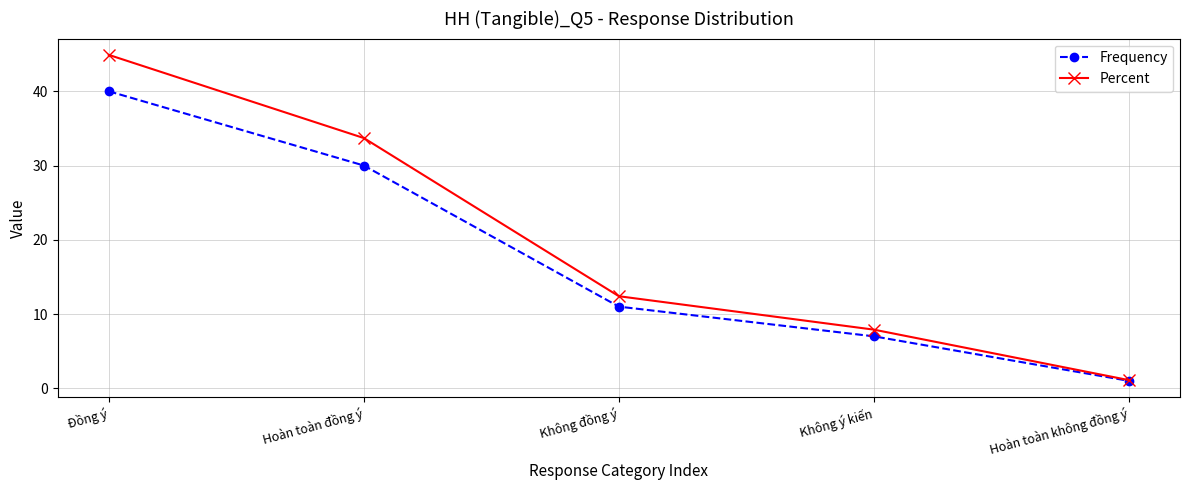

Reading right to left, extract all data points from this chart.

Frequency: 1.0	7.0	11.0	30.0	40.0
Percent: 1.1	7.9	12.4	33.7	44.9